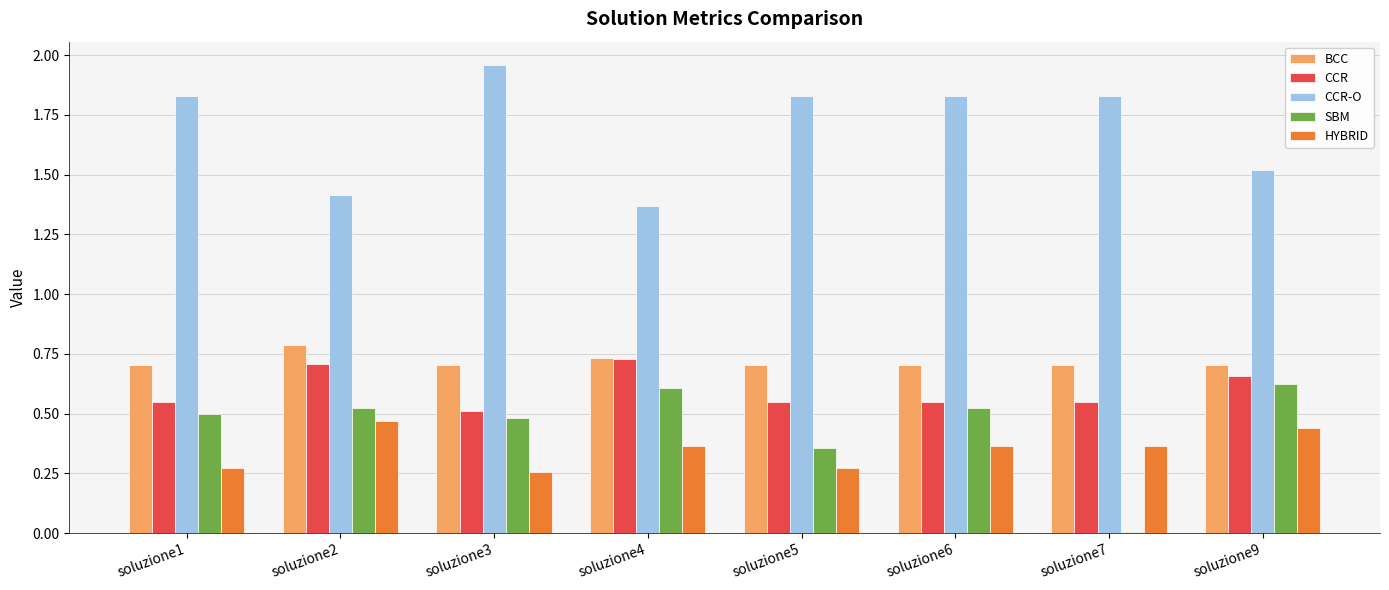

Are the bars horizontal?

No